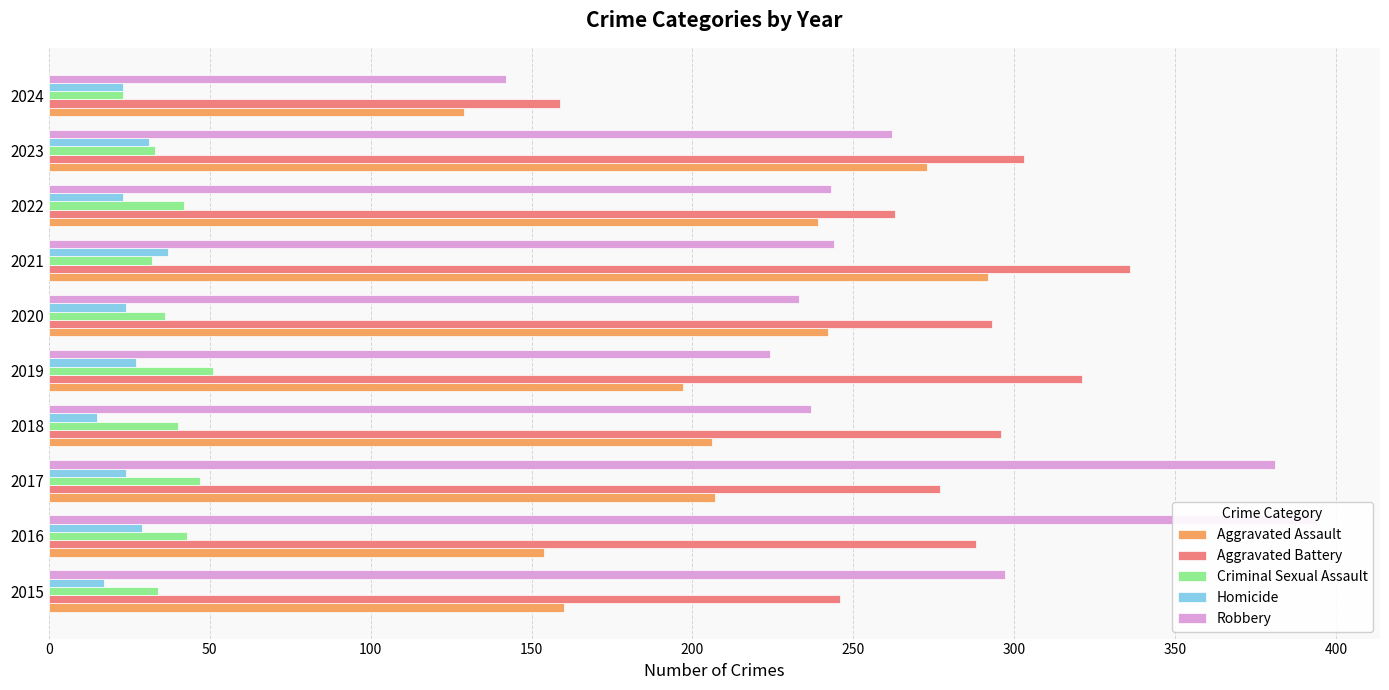

At how many categories does at least one series exceed 244?

9